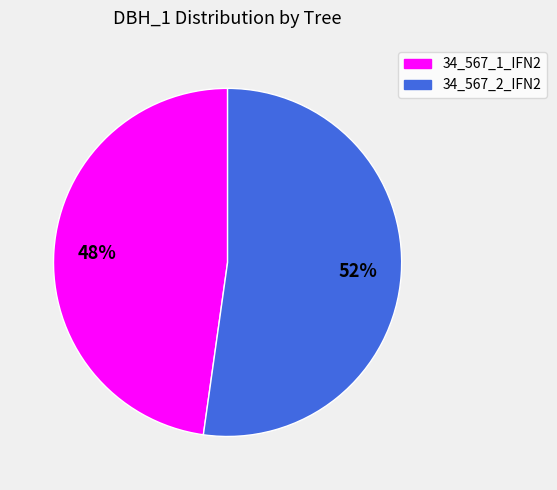

To the nearest percent, what portion does 34_567_1_IFN2 represent?

48%